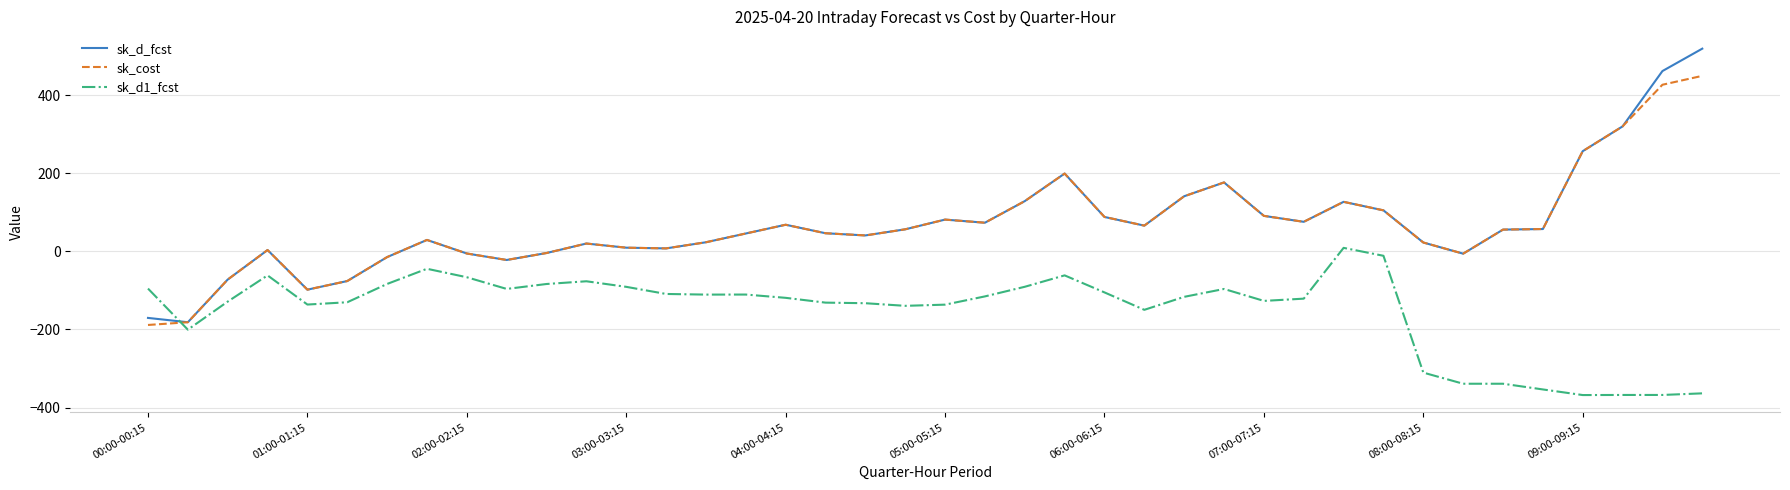

Which series ends up on top after the final intersection of sk_d1_fcst and sk_cost?

sk_cost